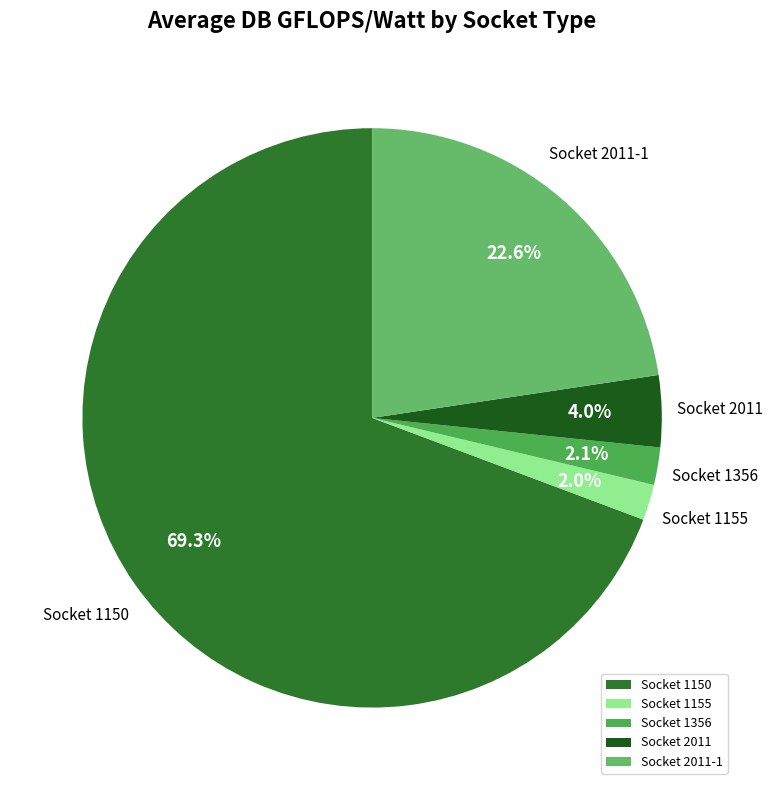

What is the largest slice in the pie chart?

Socket 1150